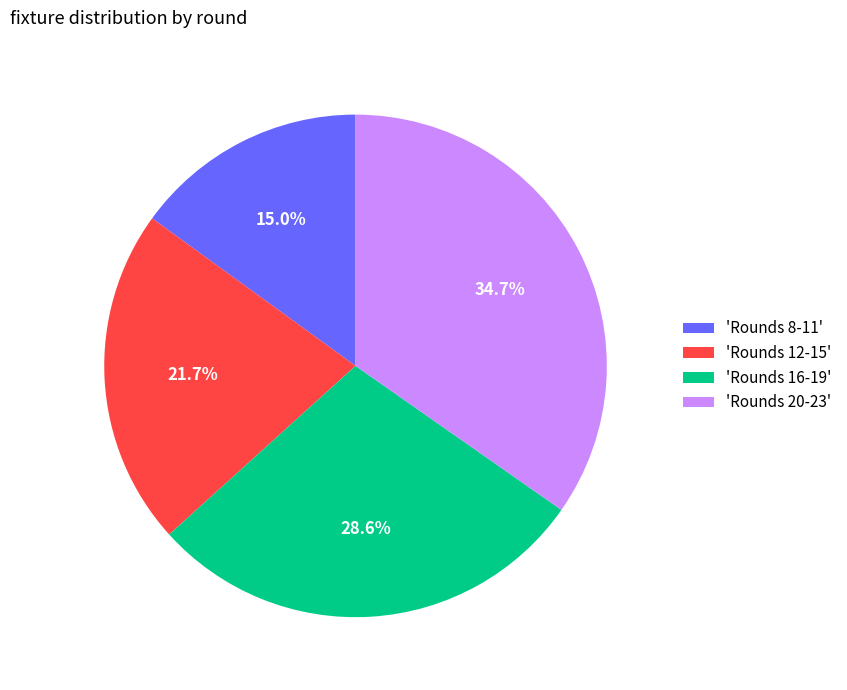

Combined, what portion of the pie is 'Rounds 8-11' and 'Rounds 12-15'?

36.7%